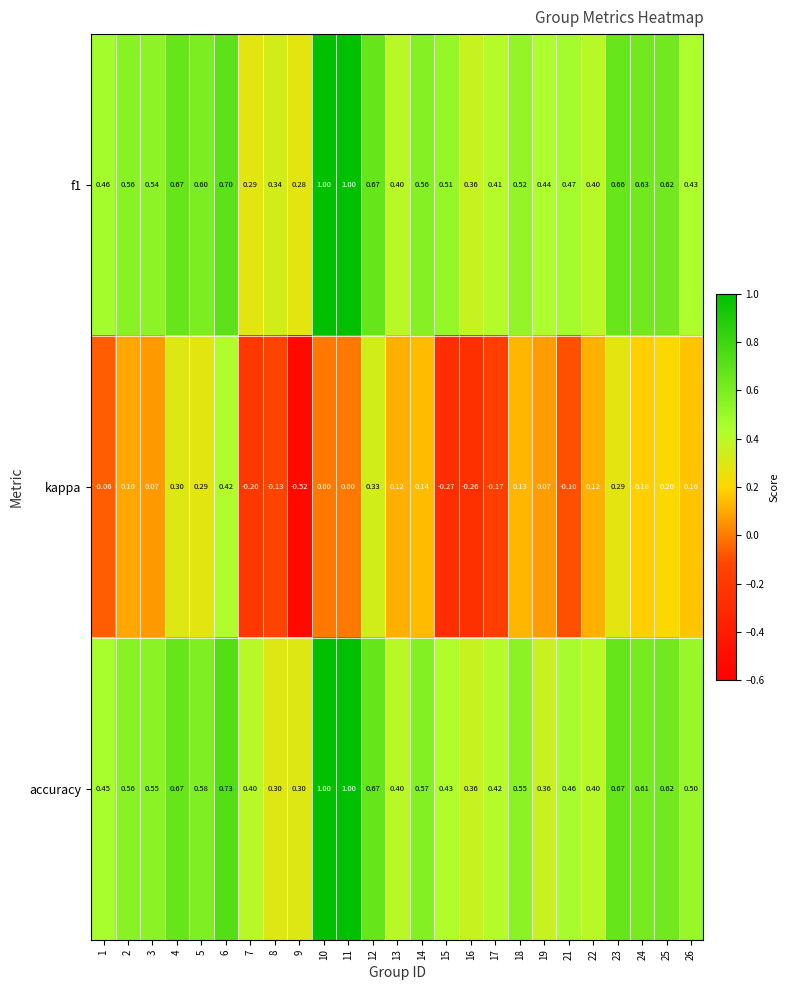

Which series has the largest range (max minus min)?

kappa